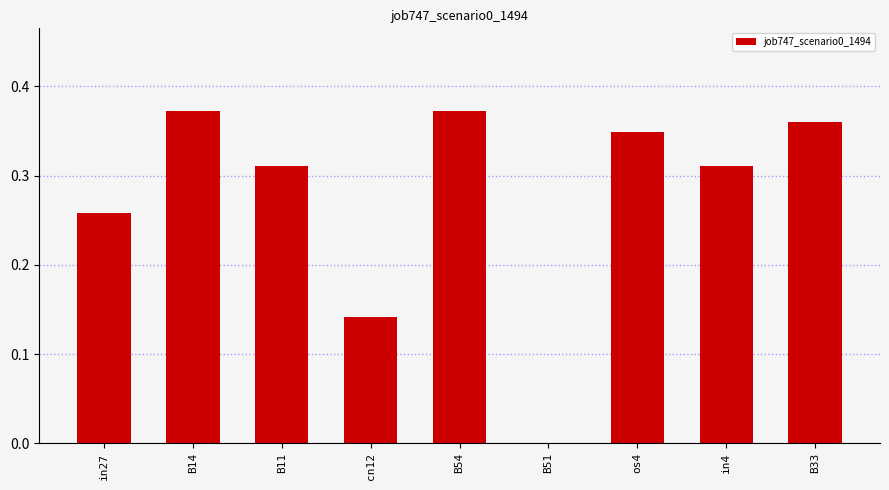

The value at B51 is 0.1. True or false?

False